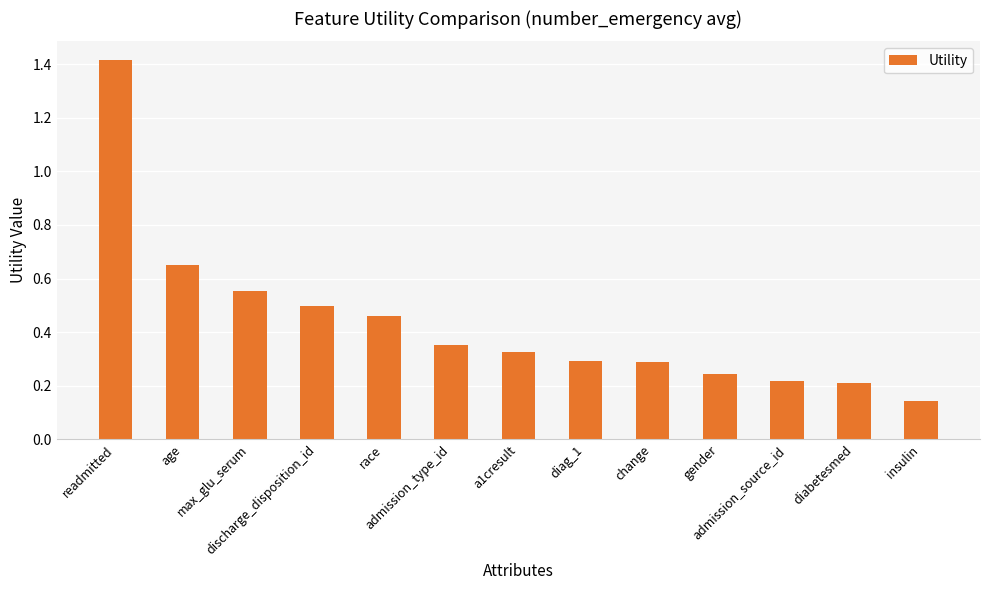

The chart shows a value of 0.2 at admission_source_id. True or false?

True